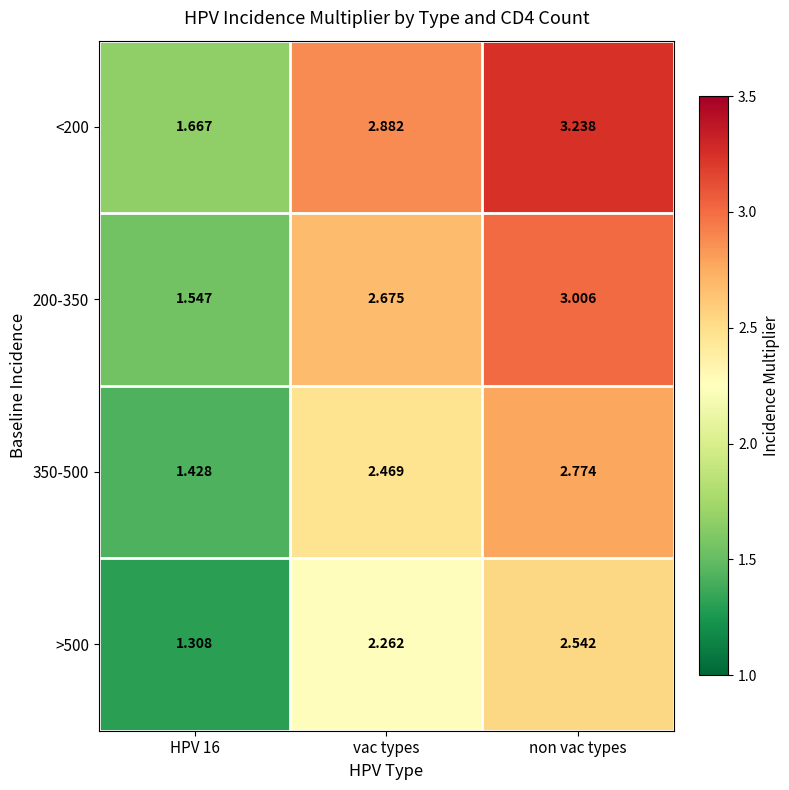

Which category has the highest value in the >500 series?

non vac types